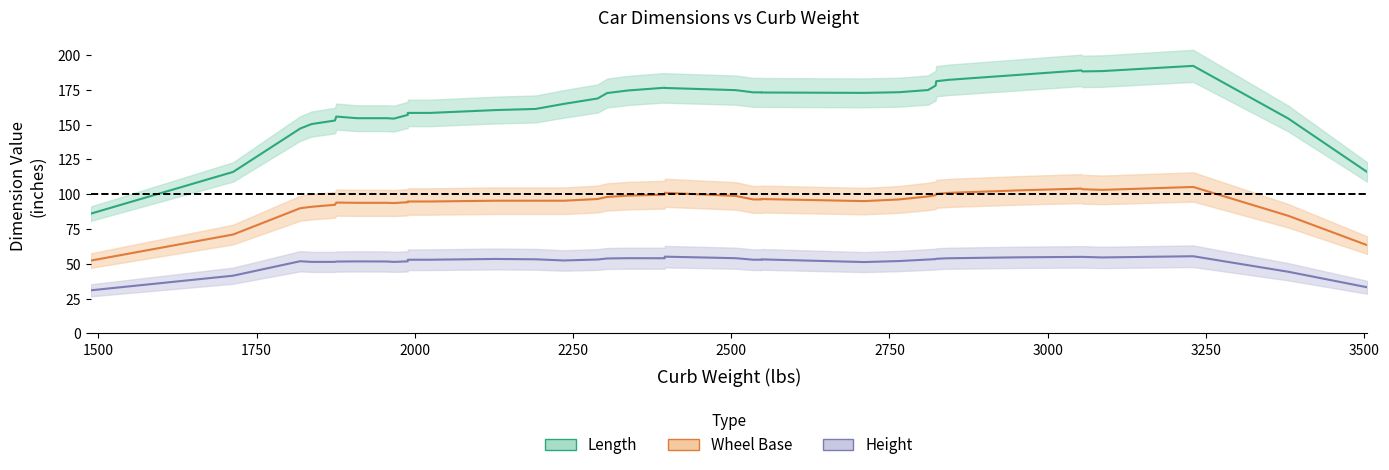

What is the difference between the second highest and second lowest values in the height series?

22.0